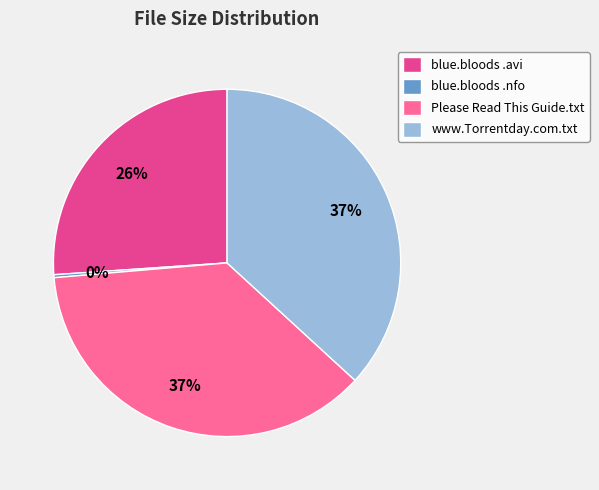

What percentage is the www.Torrentday.com.txt slice, to the nearest percent?

37%